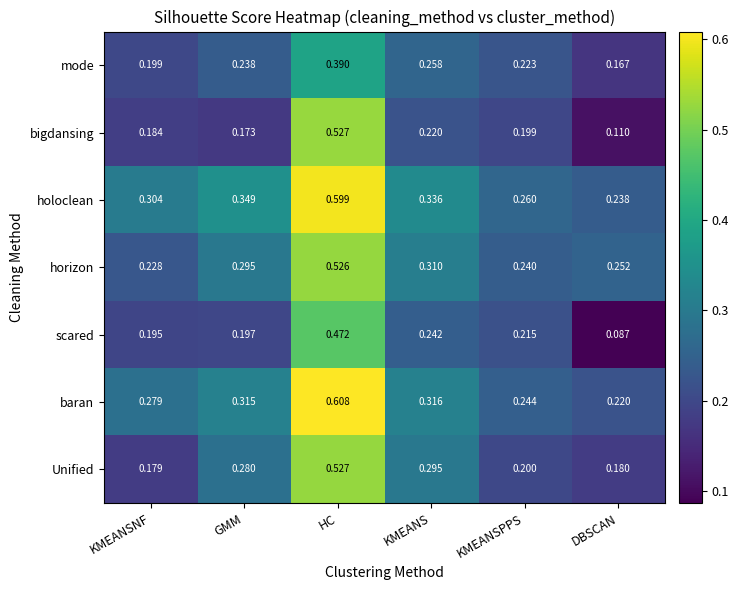

What is the total value across all series at KMEANSPPS?

1.6